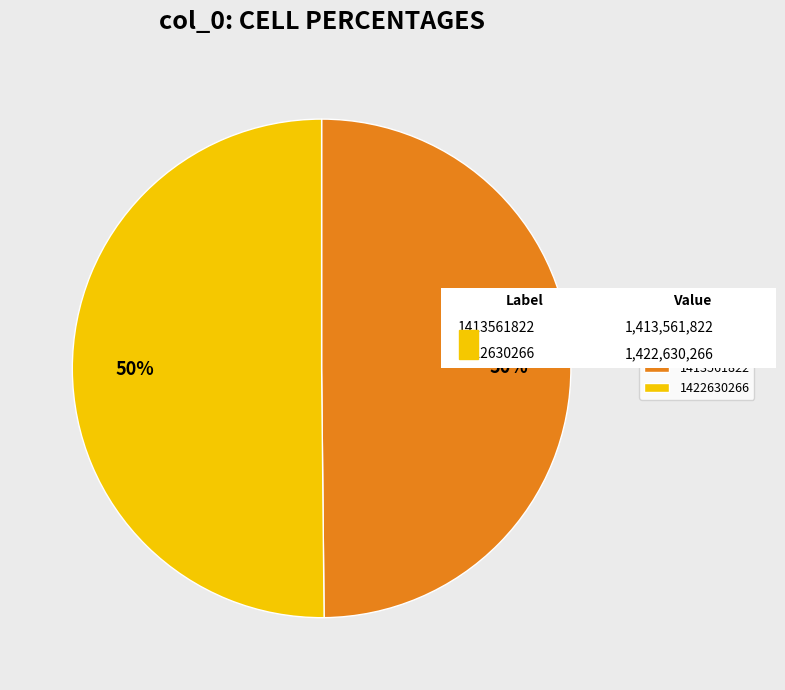

Is it true that 1413561822 is 55% of the pie?

False